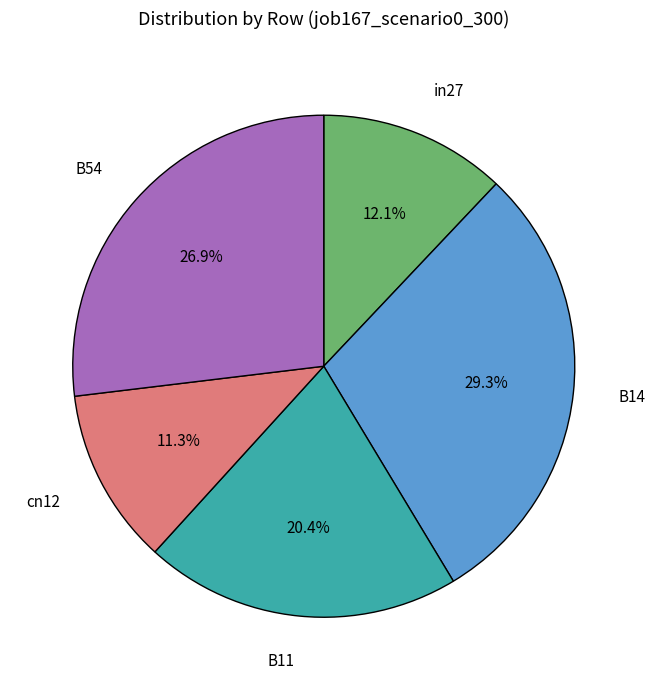

To the nearest percent, what is the difference between the largest and smallest slice percentages?

18%